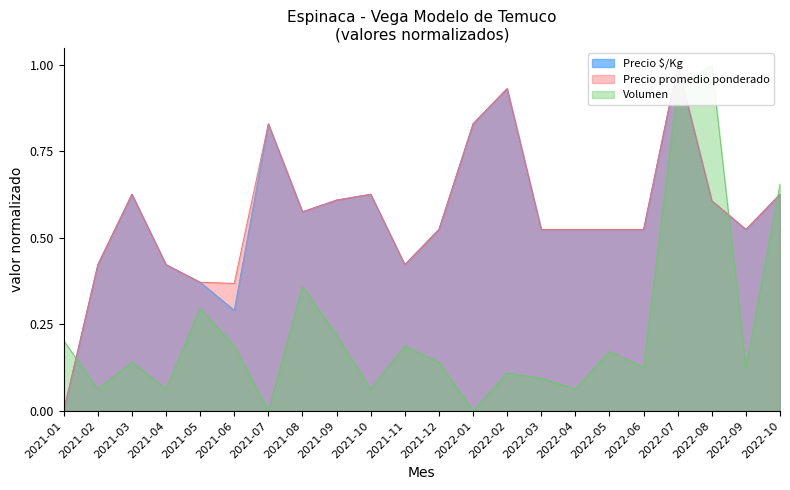

Between which two adjacent categories do Volumen and Precio $/Kg first intersect?

2021-01 and 2021-02